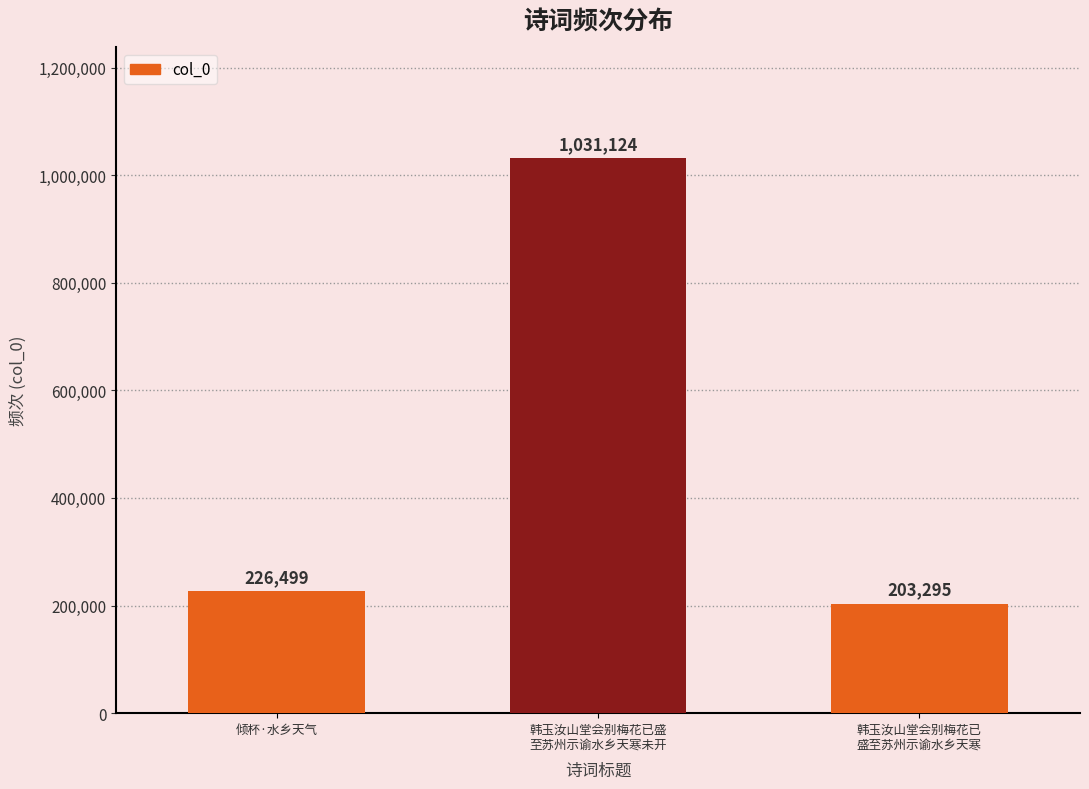

Reading left to right, what are all the values shown in this chart?

226499	1031124	203295